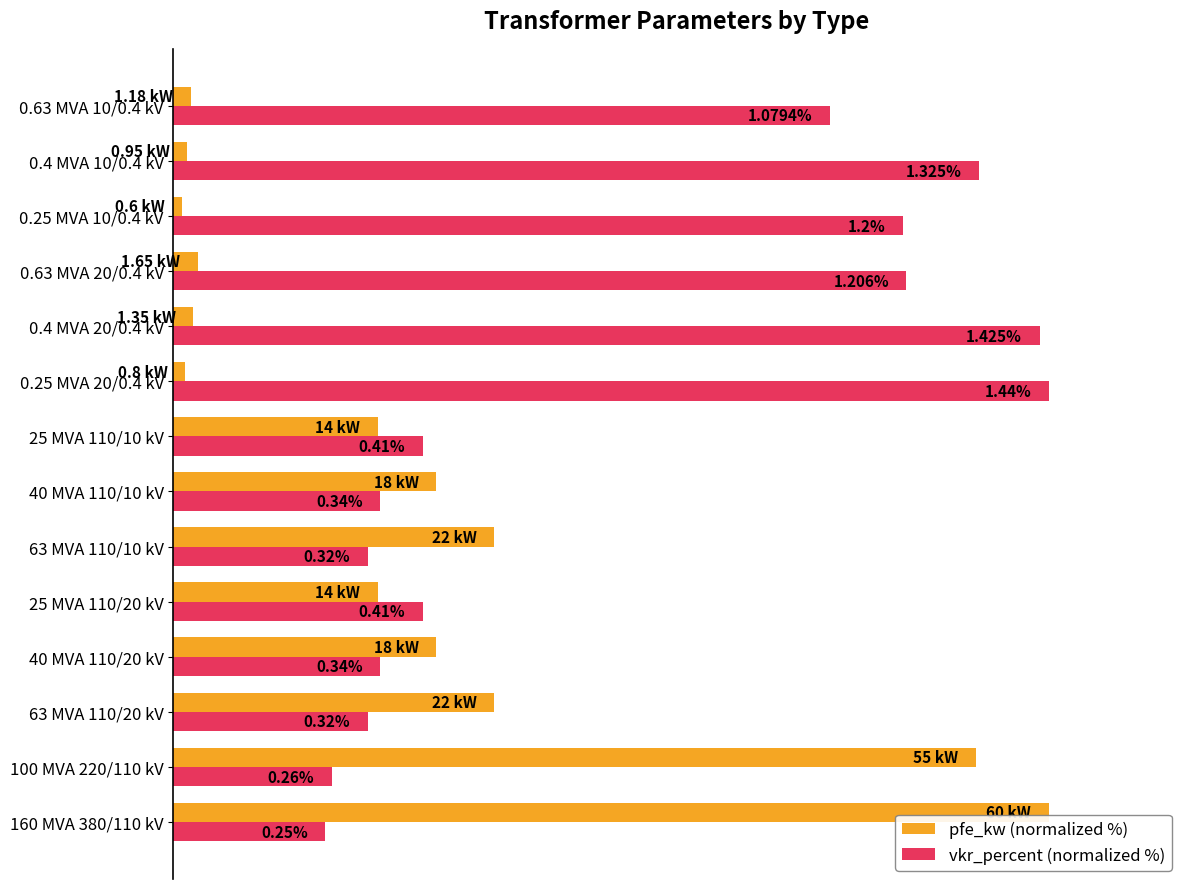

What are all the series names shown in the legend?

pfe_kw (normalized %), vkr_percent (normalized %)